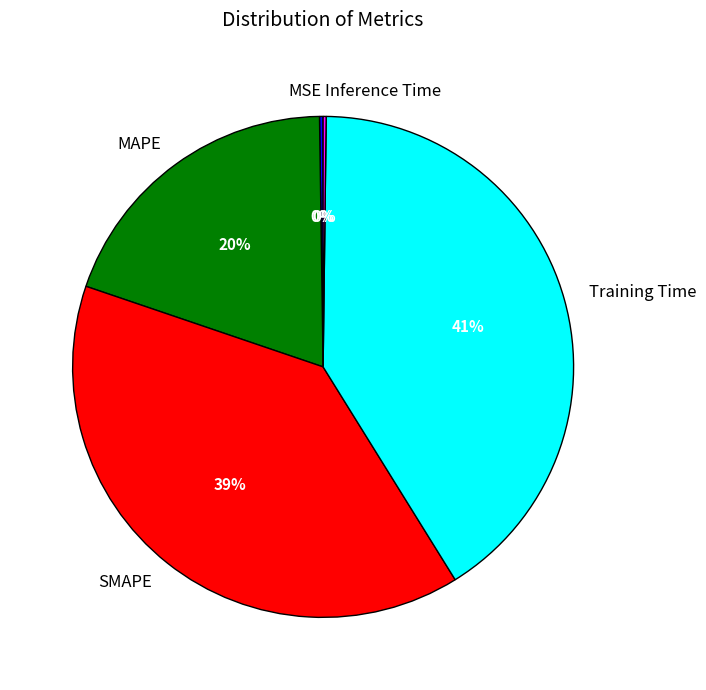

Is there a majority slice in this chart?

No